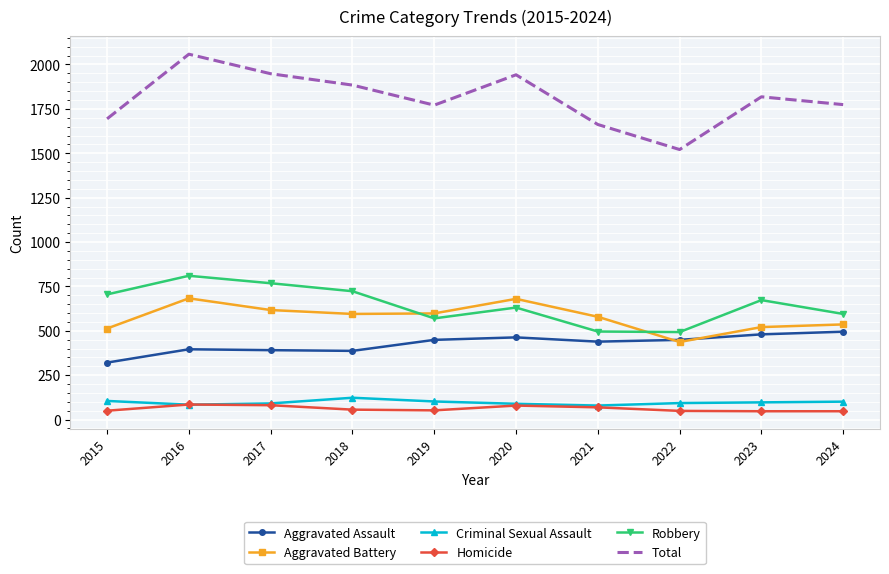

In Aggravated Assault, how many points are lower than both neighbors (excluding endpoints)?

2